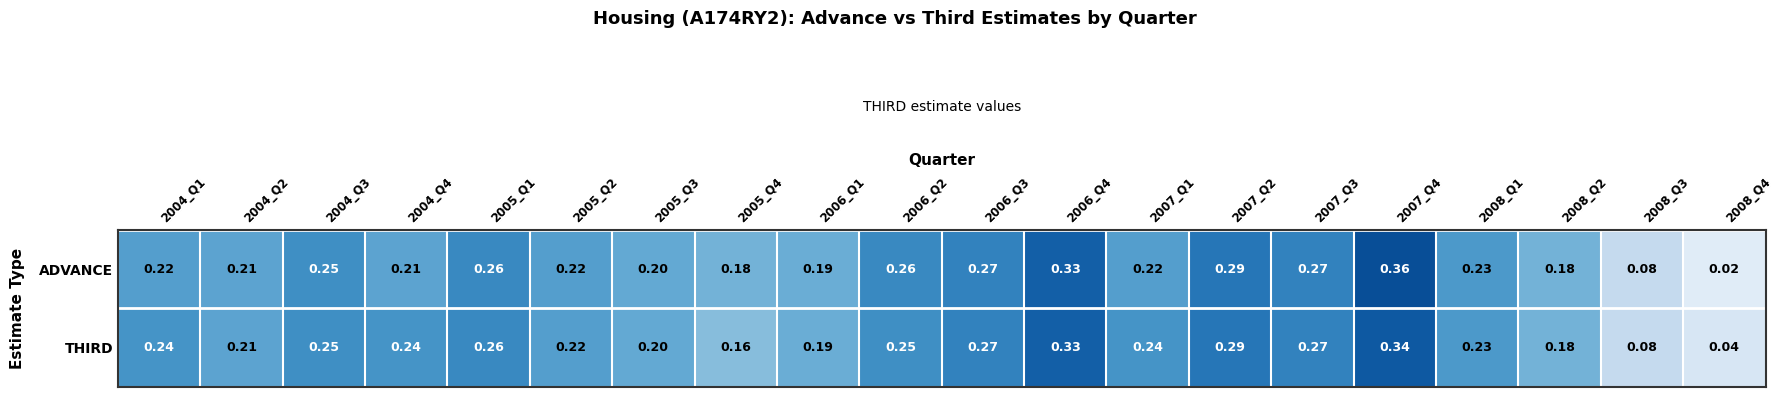

Rank the series by their average value, from highest to lowest.

THIRD, ADVANCE